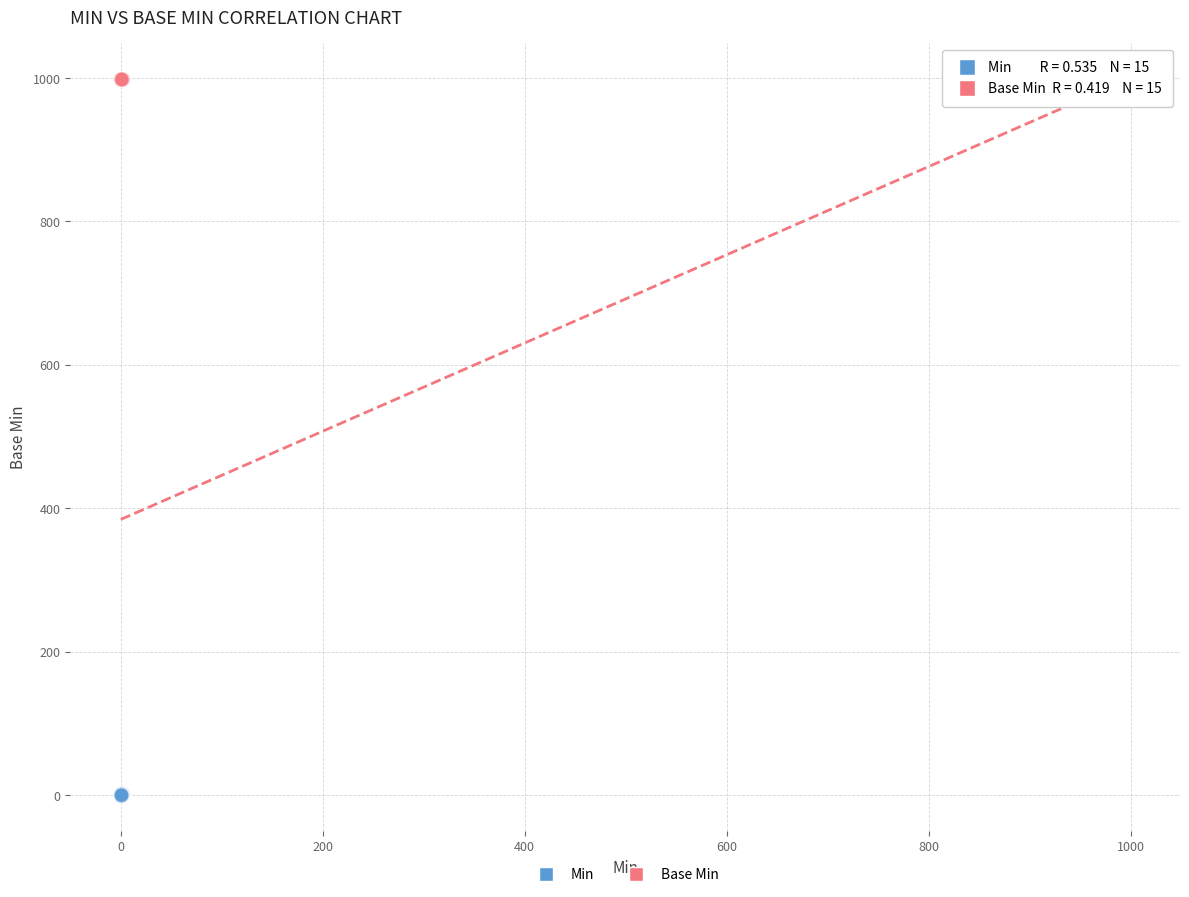

What are all the series names shown in the legend?

Min, Base Min